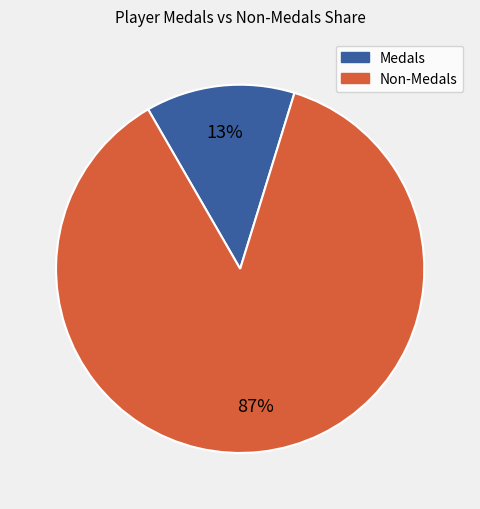

Which has a higher value, Non-Medals or Medals?

Non-Medals